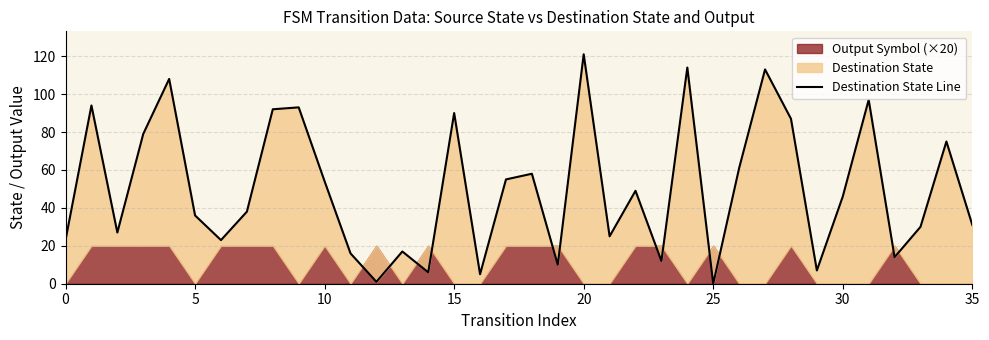

At which category does the chart reach its peak across all series?

20